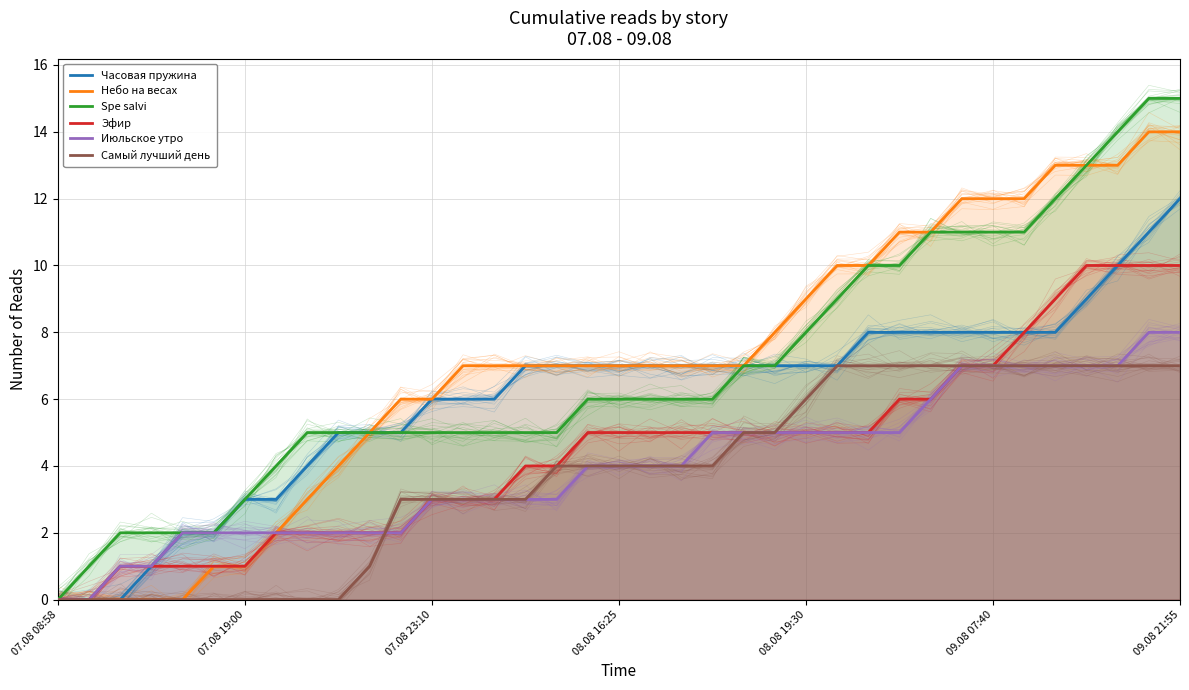

Which series changed the most between 17 and 36?

Spe salvi